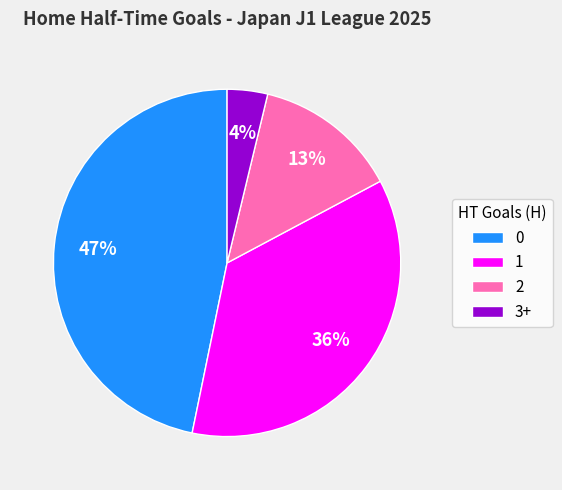

Is 2 the majority of the pie?

No